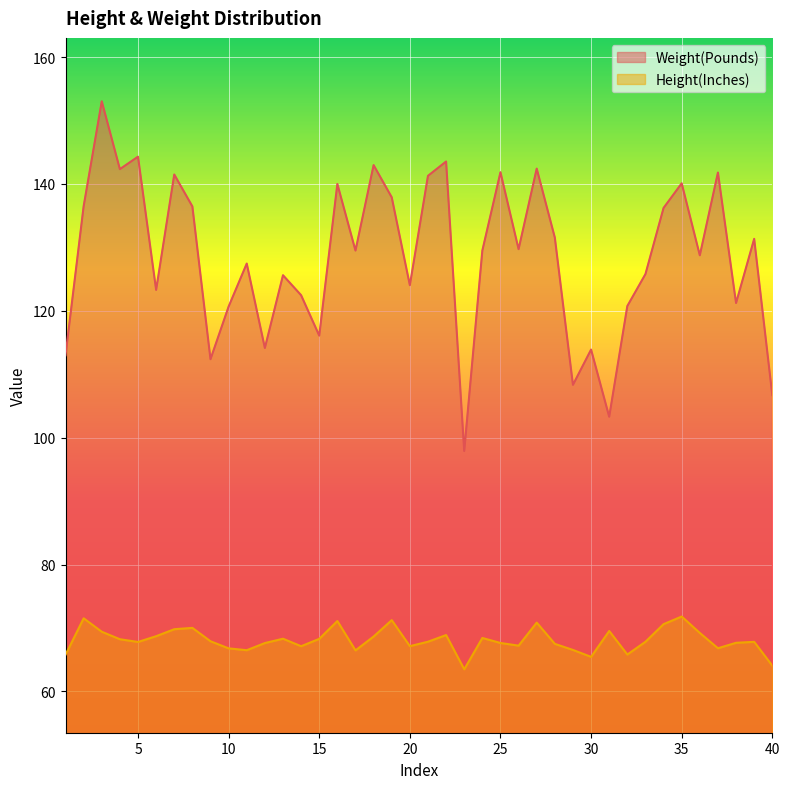

What is the difference between the highest and lowest values at 4?

74.1